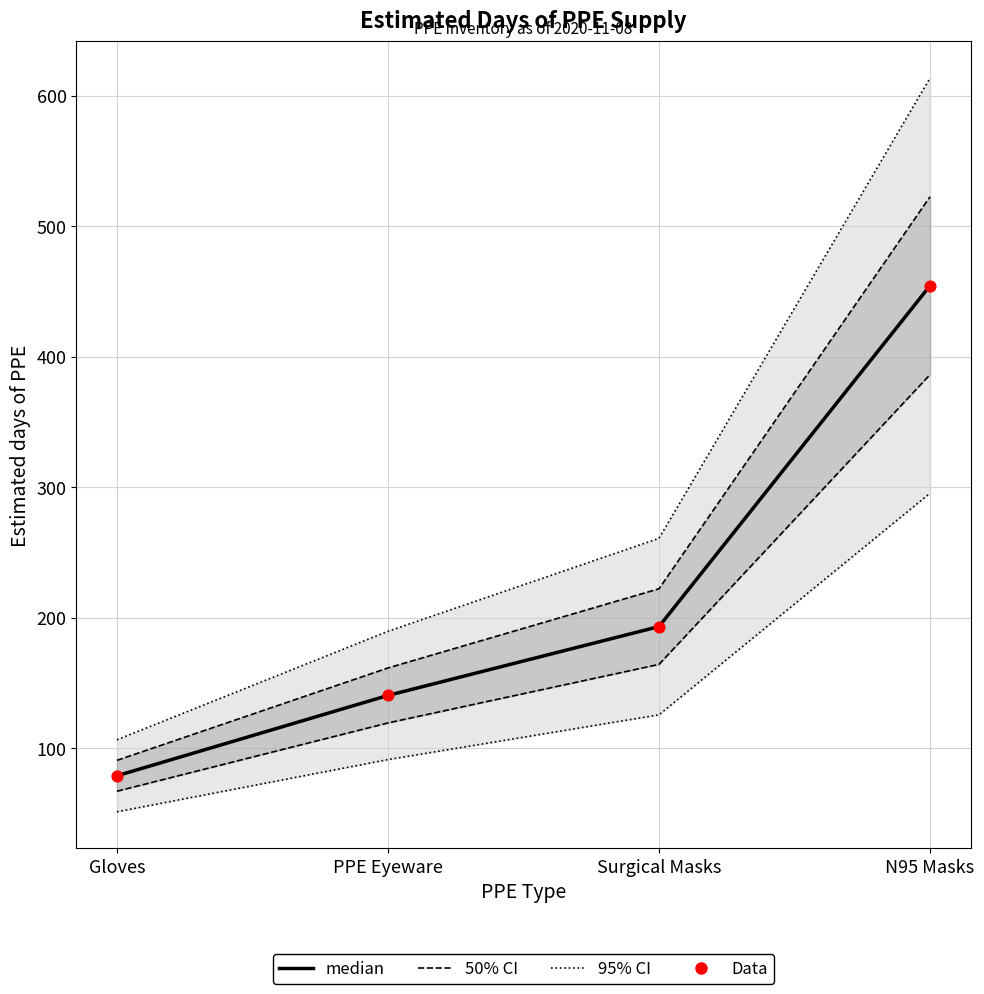

At which category is the sum across all series the highest?

N95 Masks